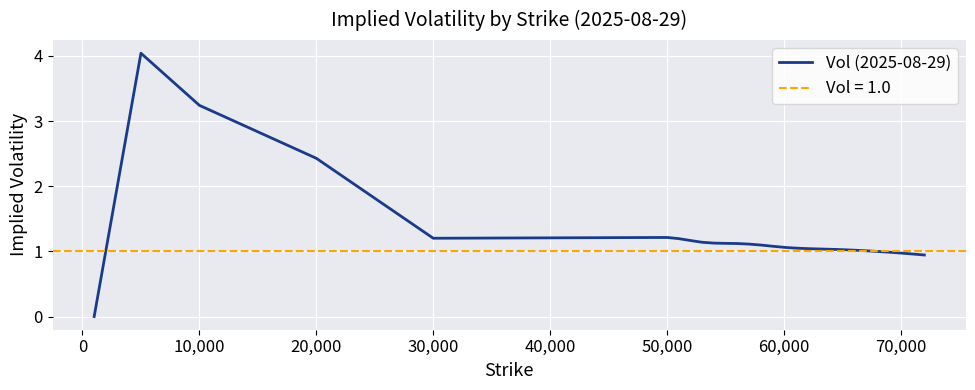

How many values are below 1?

10